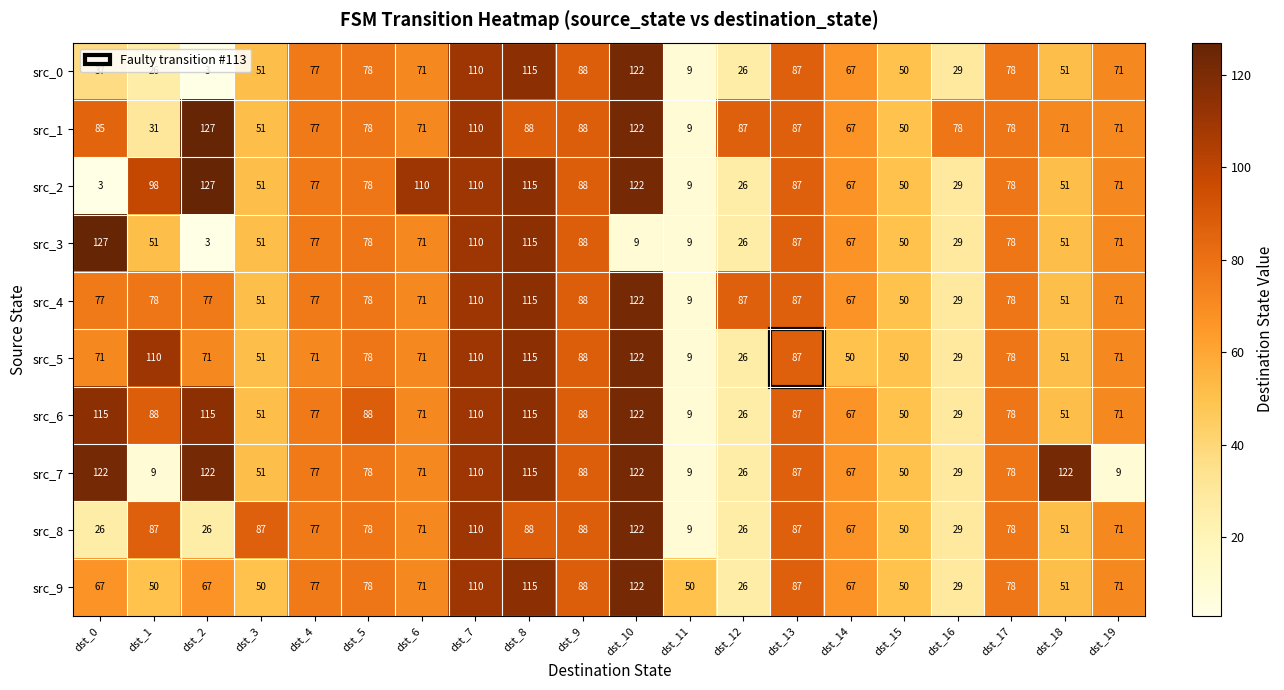

Between dst_5 and dst_16, which series saw the biggest shift?

src_6